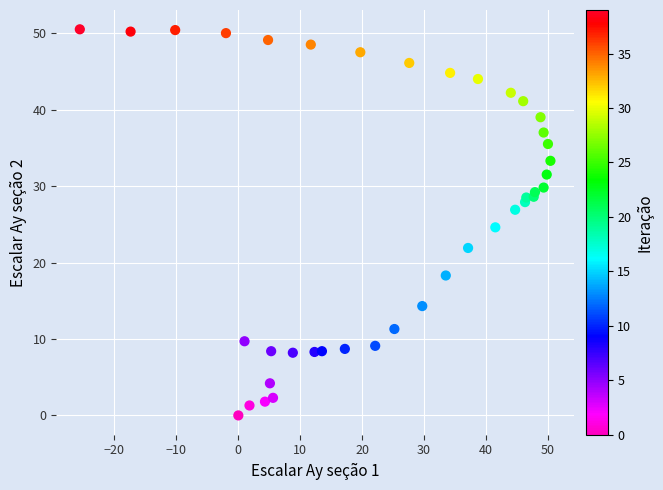

What is the range of Y values (max minus min)?

50.5